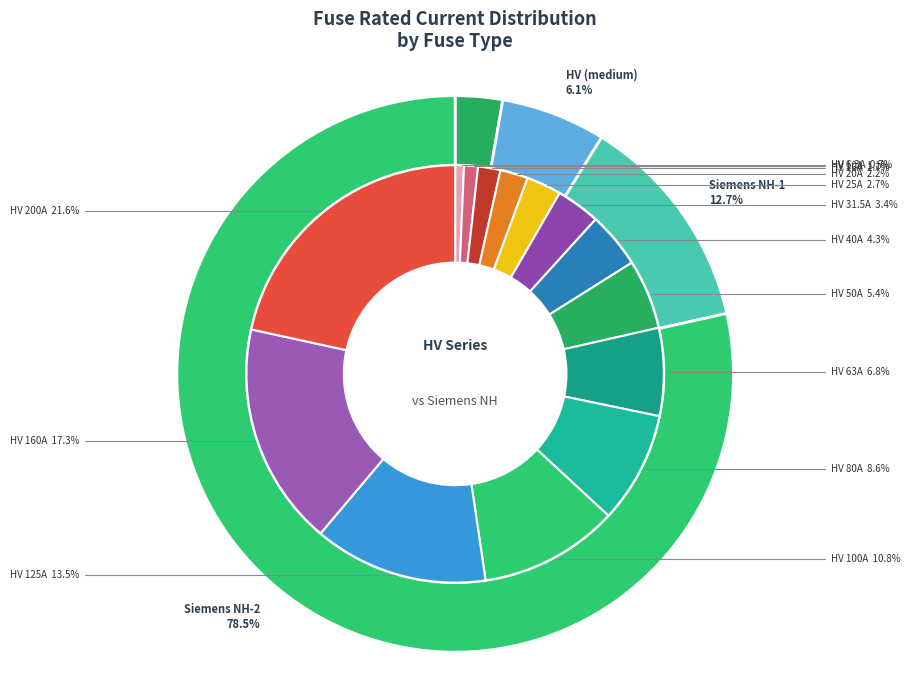

Combined, what portion of the pie is HV 40A and HV 50A?

9.7%